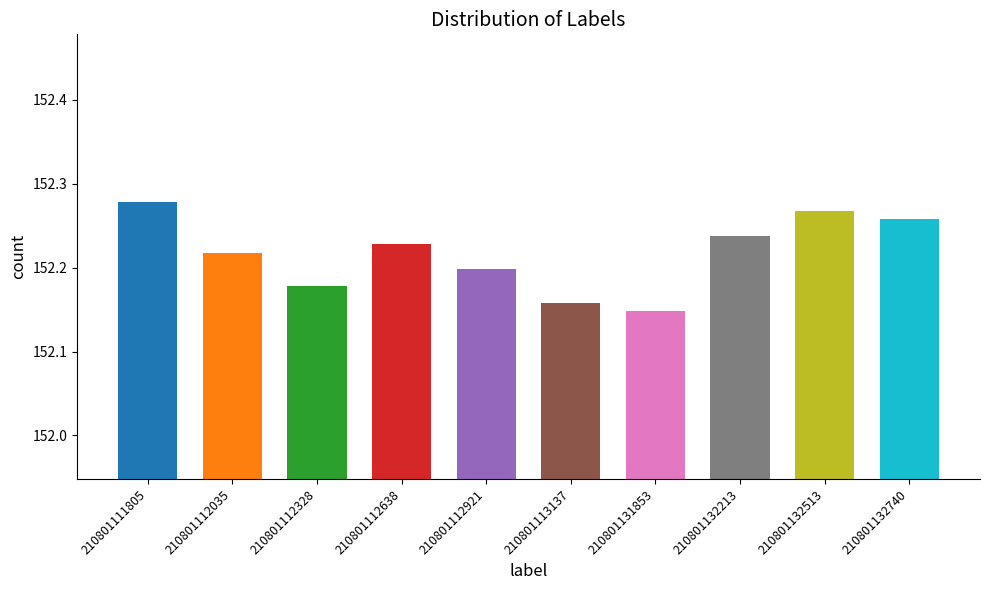

Which label corresponds to the largest value in the chart?

210801111805